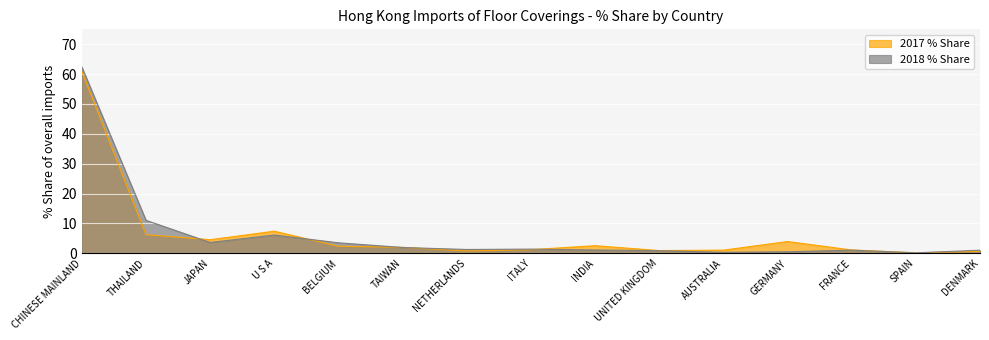

What is the maximum value shown in the chart?

62.4